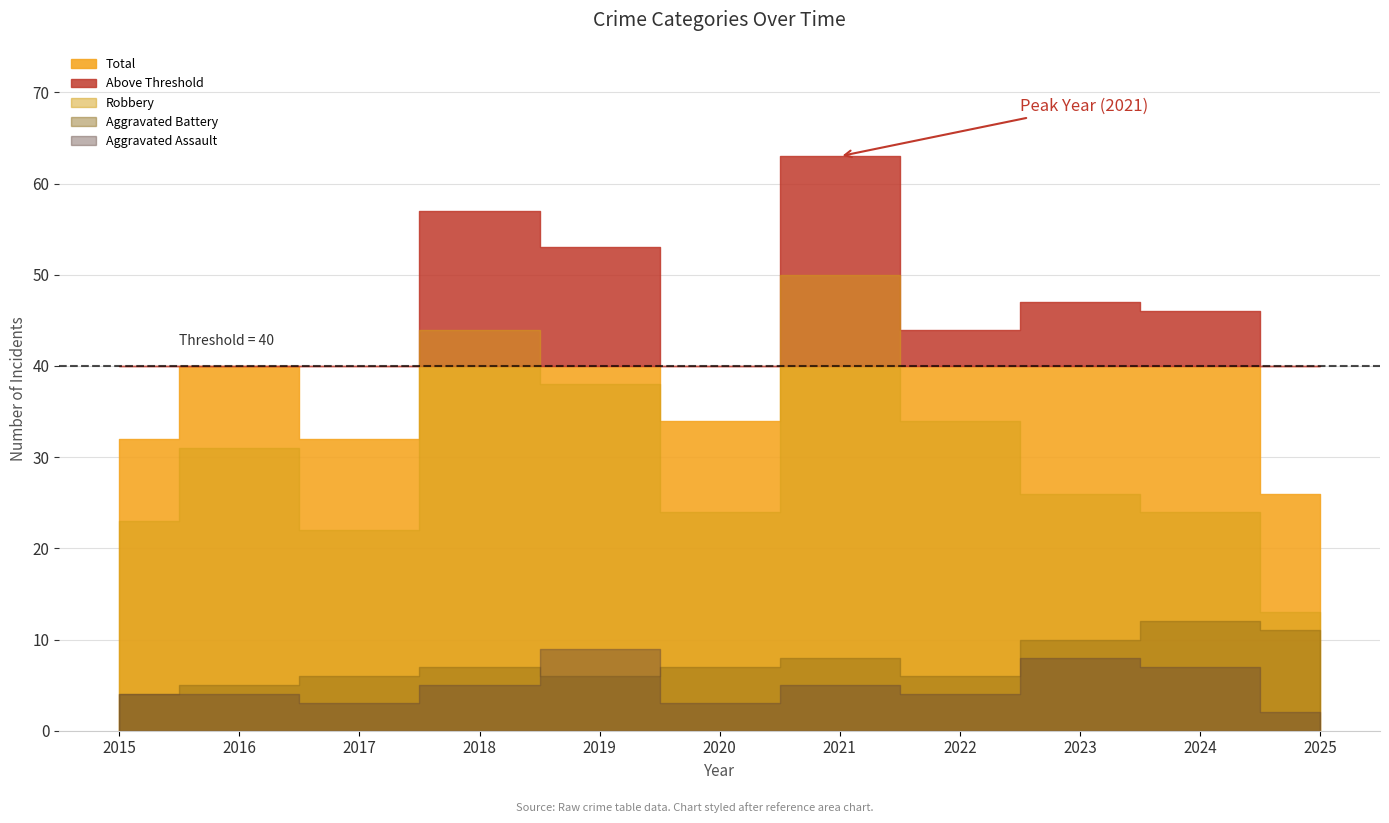

At which label does Total first exceed 44?

2018